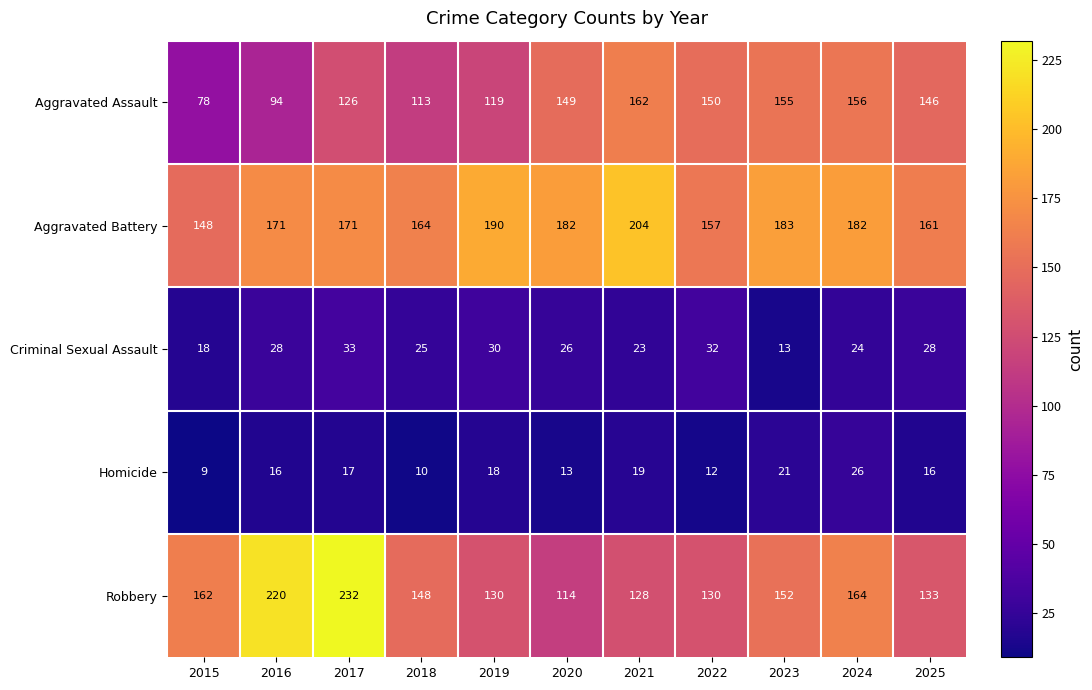

Where does the Robbery series first go above 148?

2015